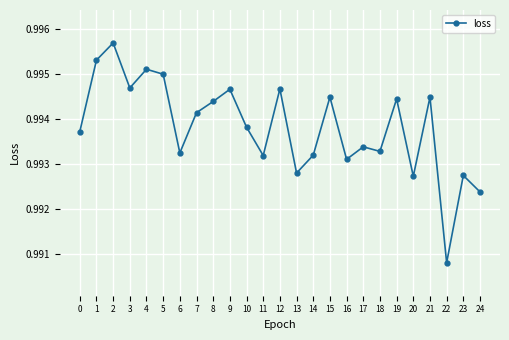

At which label is the value closest to 0?

22